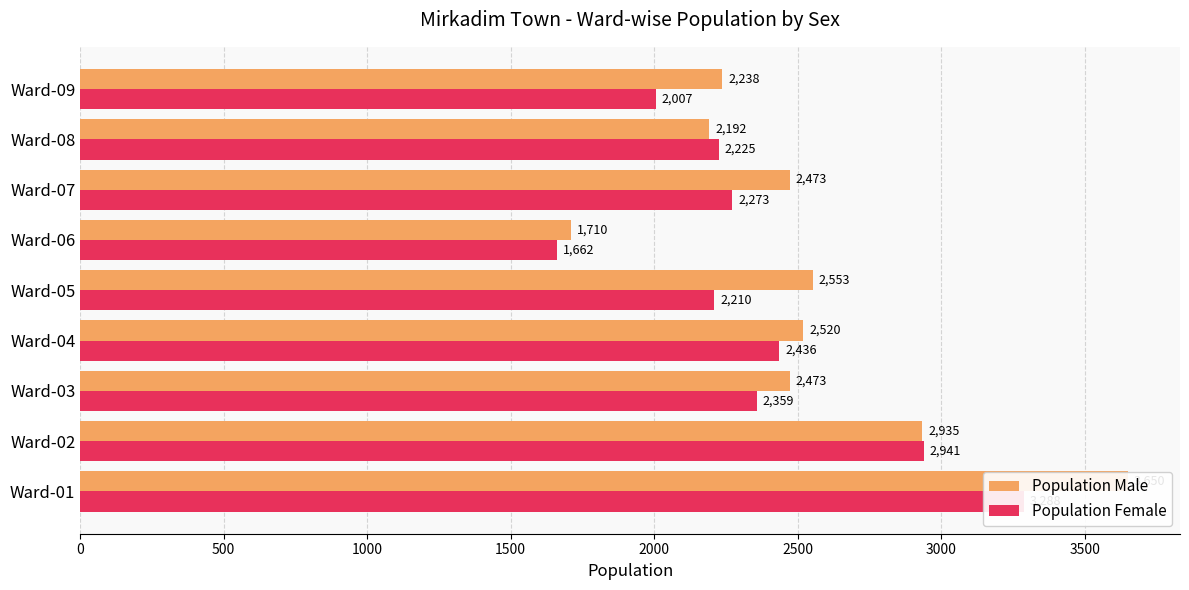

Reading left to right, what are all the values shown in this chart?

Population Male: 3650	2935	2473	2520	2553	1710	2473	2192	2238
Population Female: 3288	2941	2359	2436	2210	1662	2273	2225	2007